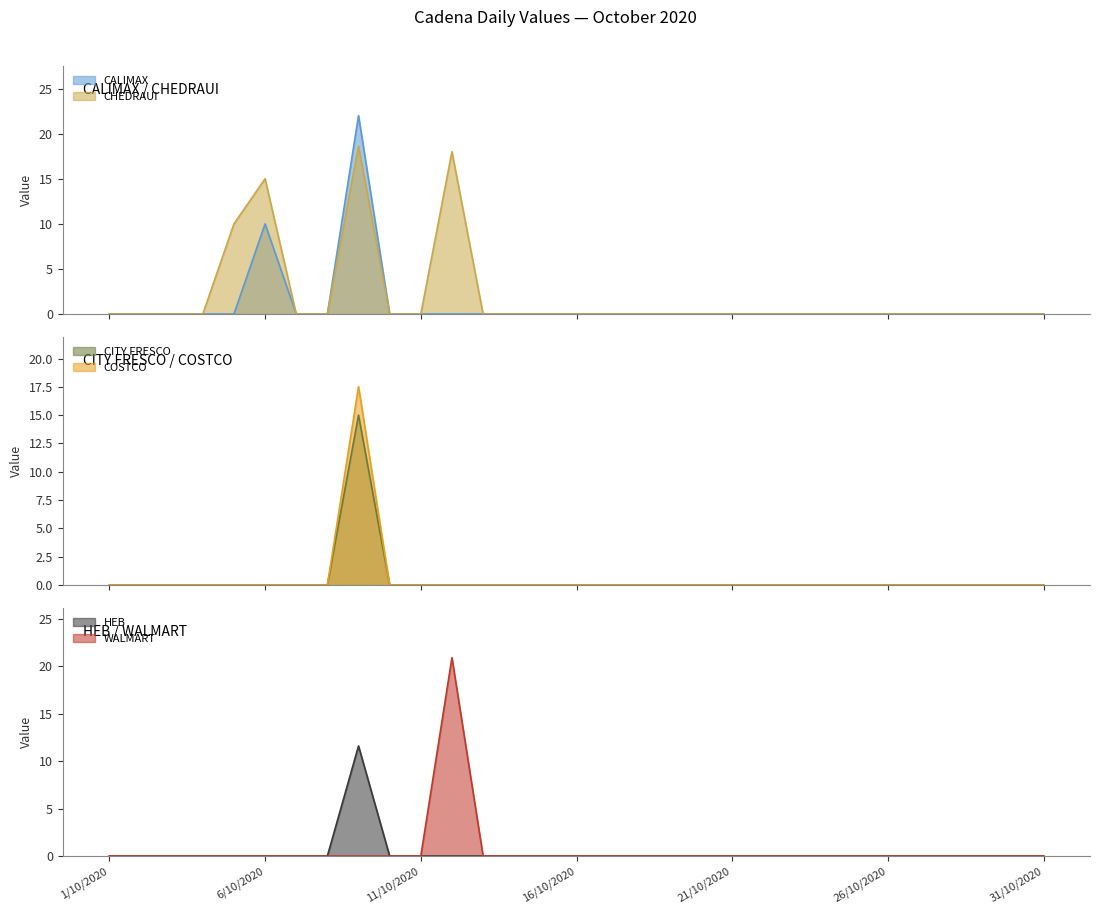

True or false: COSTCO and WALMART intersect in this chart.

False